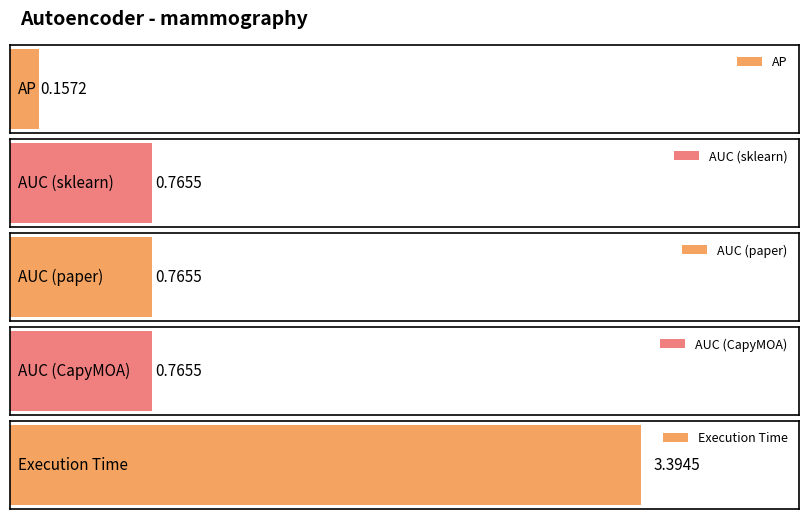

Reading left to right, list all the values displayed in this chart.

0.2	0.8	0.8	0.8	3.4